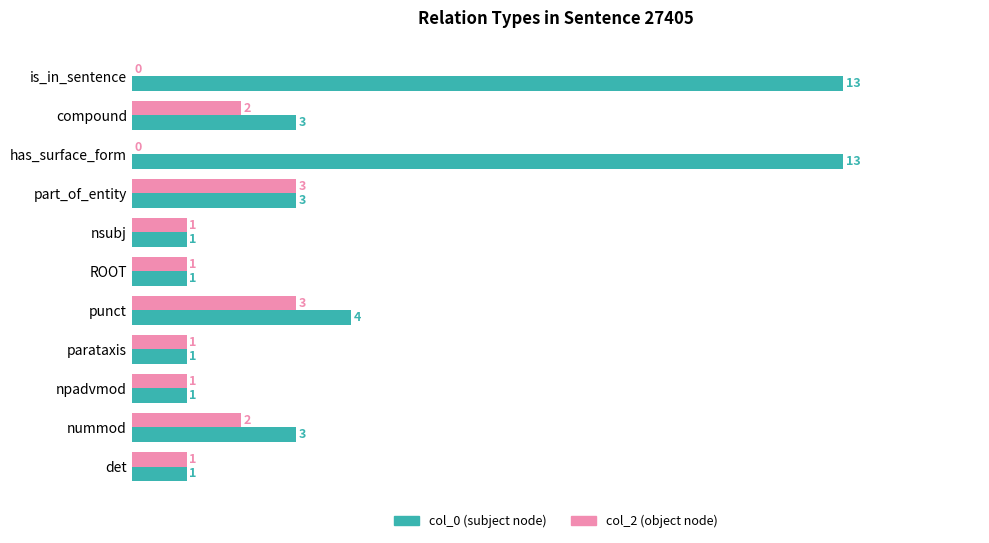

What is the maximum value for col_0 (subject node)?

13